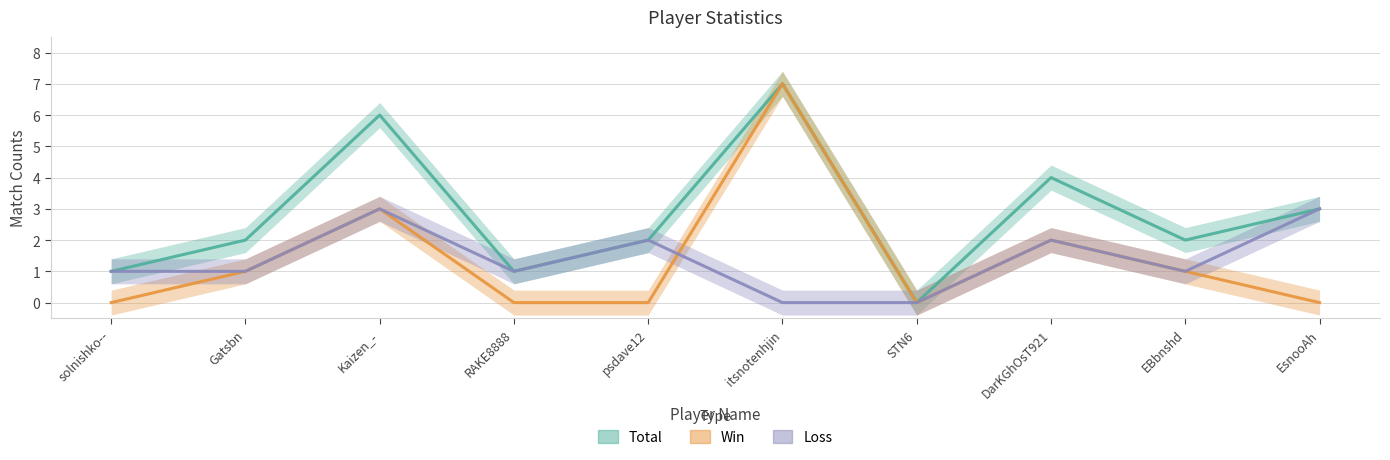

Which category has the lowest value in the Win series?

solnishko--